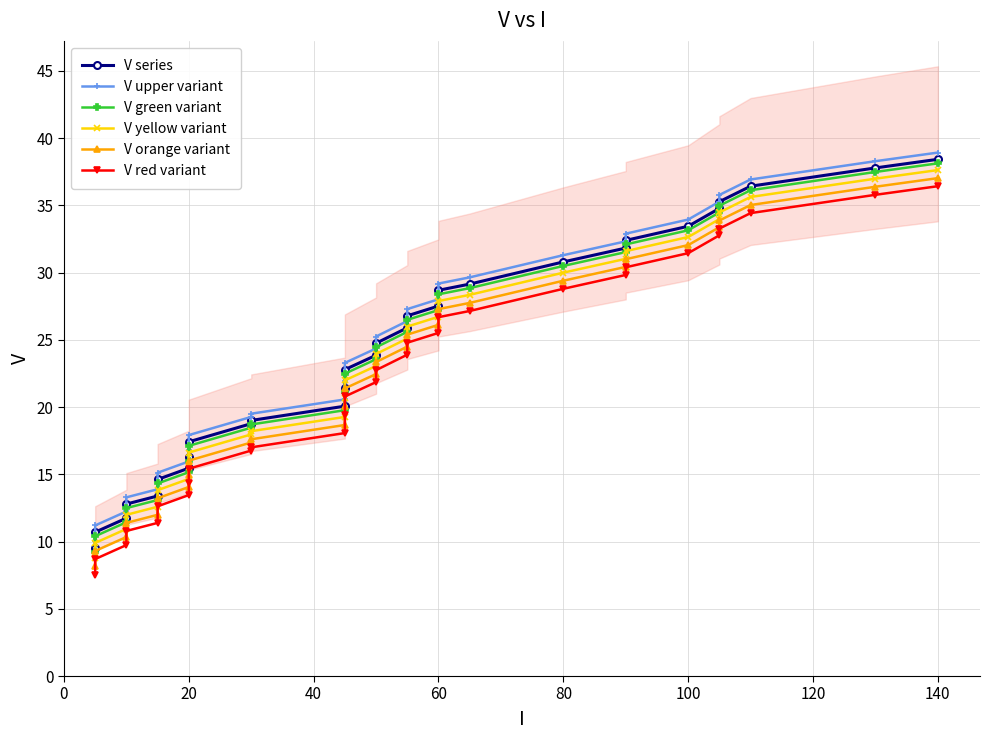

What is the value of the V upper variant point at the 18th from the left?

27.3